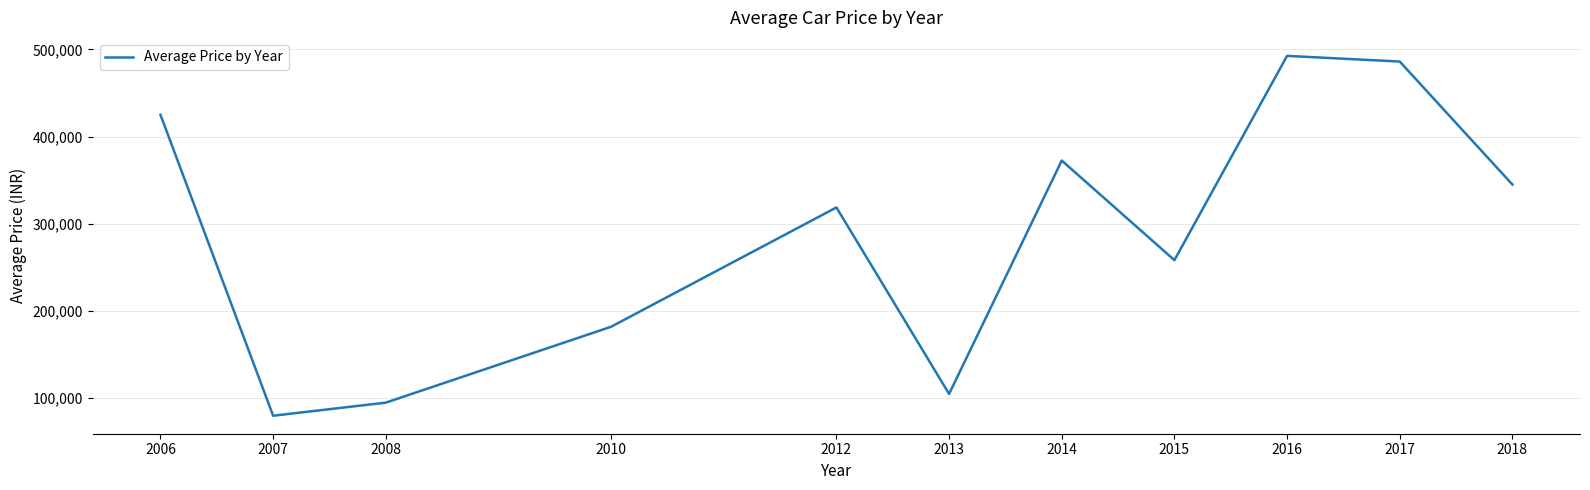

True or false: there are more than 0 points higher than both neighbors.

True